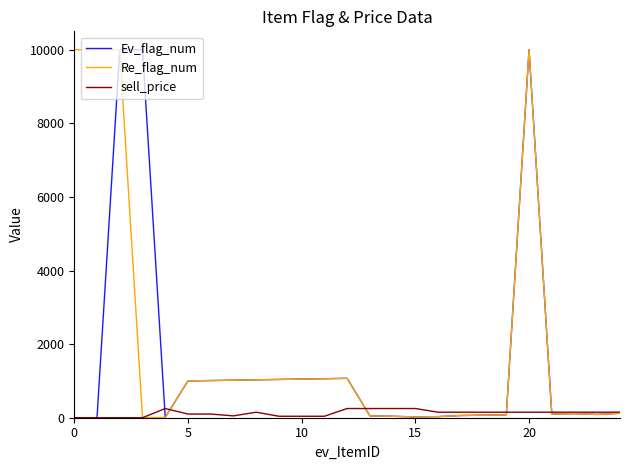

What is the greatest value displayed?

9999